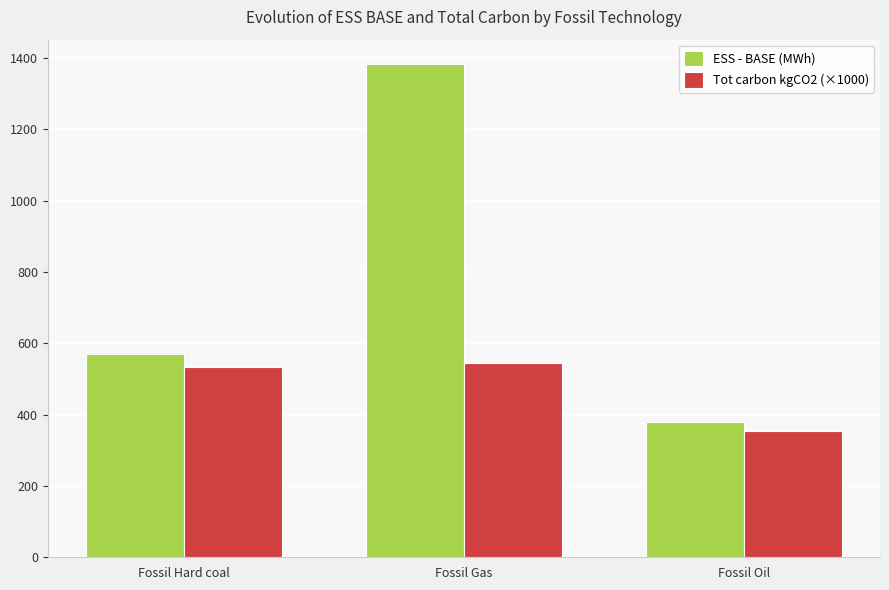

What are all the series names shown in the legend?

ESS - BASE (MWh), Tot carbon kgCO2 (×1000)